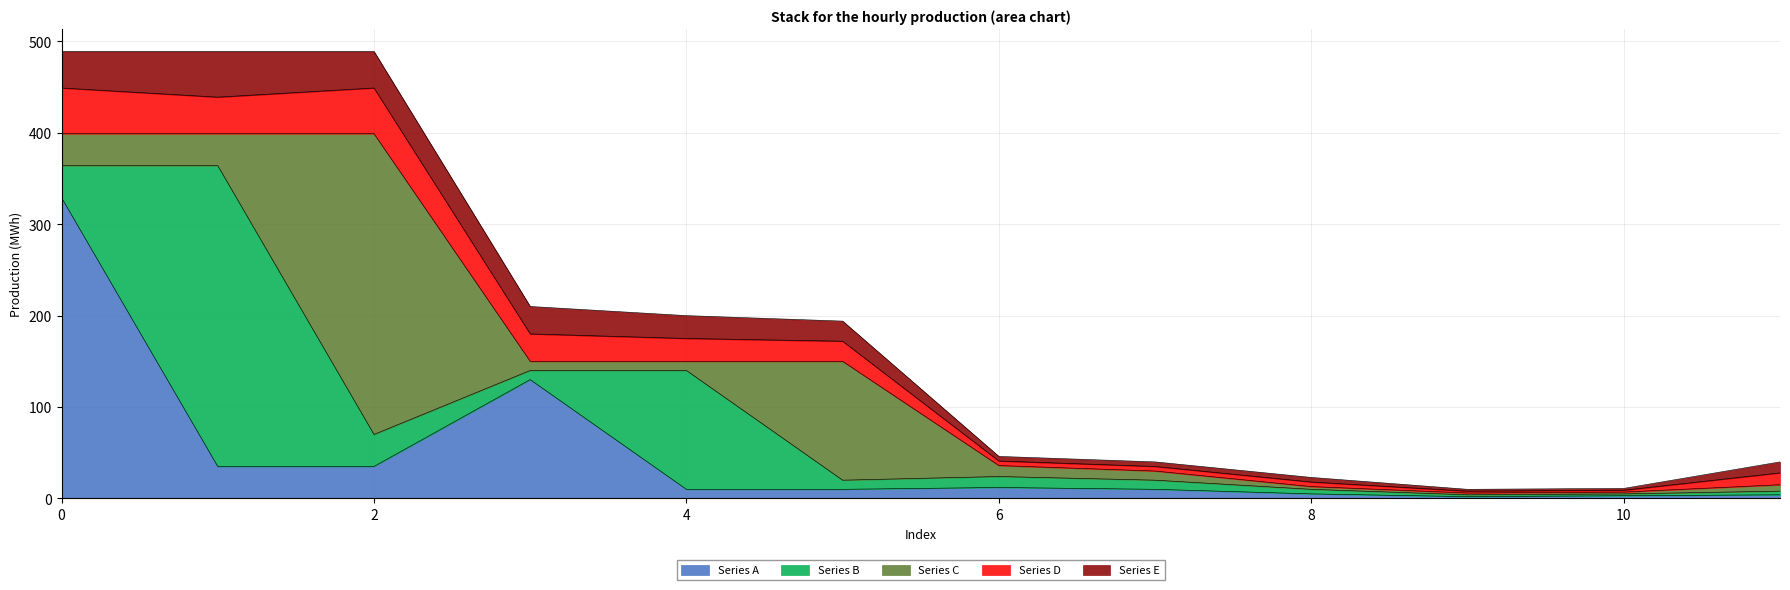

Reading left to right, extract all data points from this chart.

Series A: 329	35	35	130	10	10	12	10	5	2	3	4
Series B: 35	329	35	10	130	10	12	10	5	2	2	4
Series C: 35	35	329	10	10	130	12	10	3	2	2	7
Series D: 50	40	50	30	25	22	5	5	5	2	2	13
Series E: 40	50	40	30	25	22	5	5	5	2	2	12